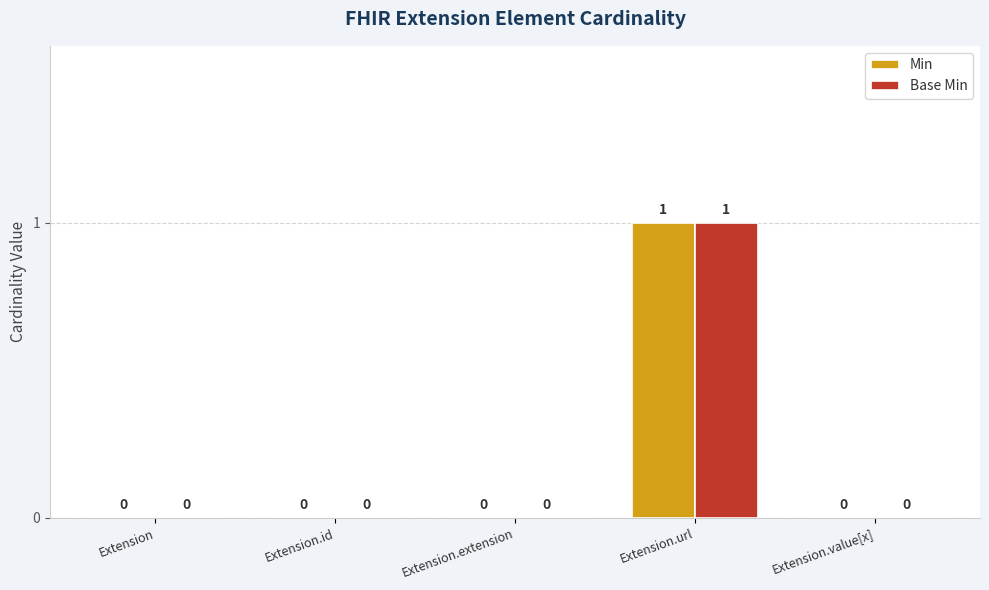

Is it true that Base Min equals 0 at Extension.id?

True